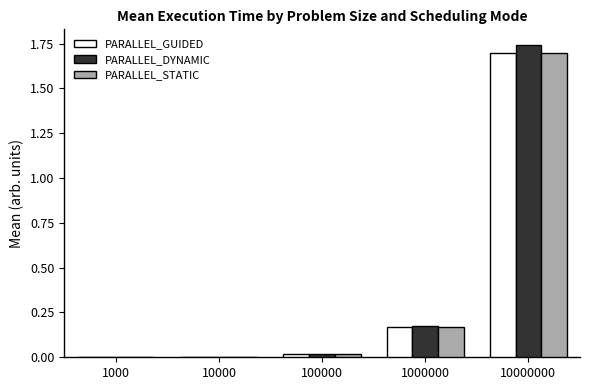

Between 1000 and 1000000, which series saw the biggest shift?

PARALLEL_DYNAMIC